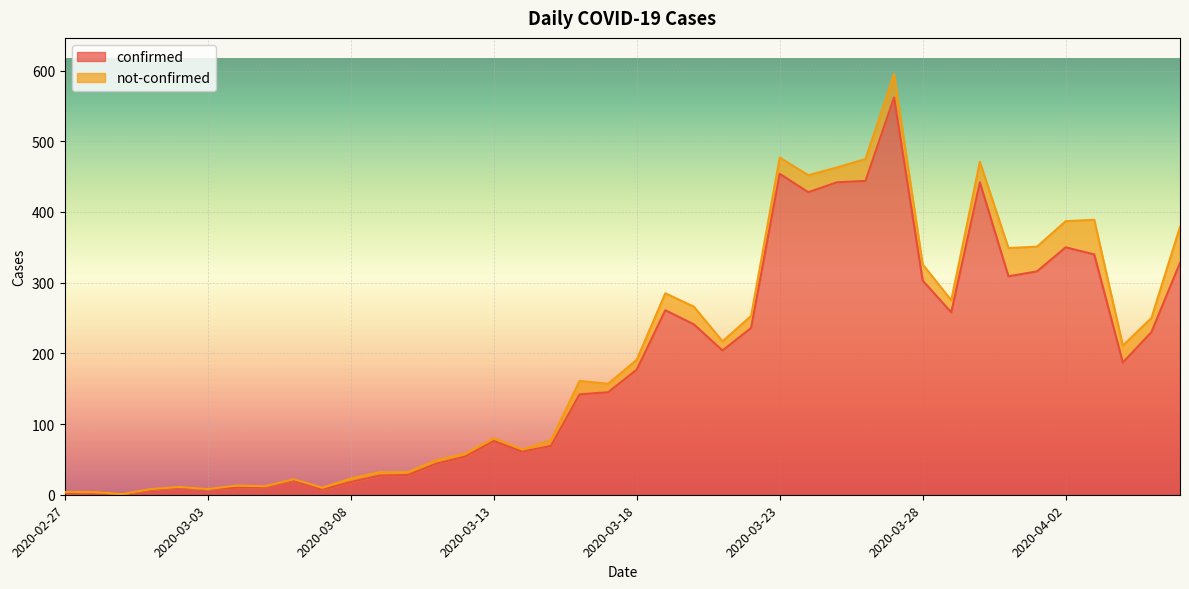

Where is the first local minimum?

2020-02-29